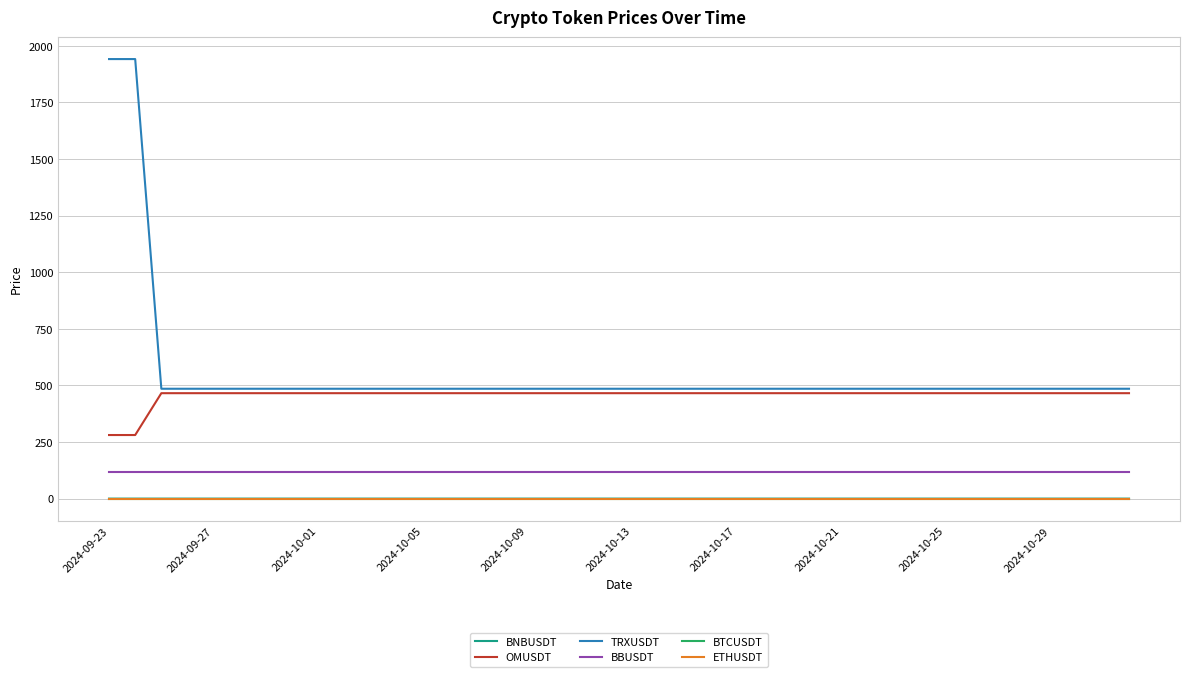

What is the maximum value for OMUSDT?

465.8